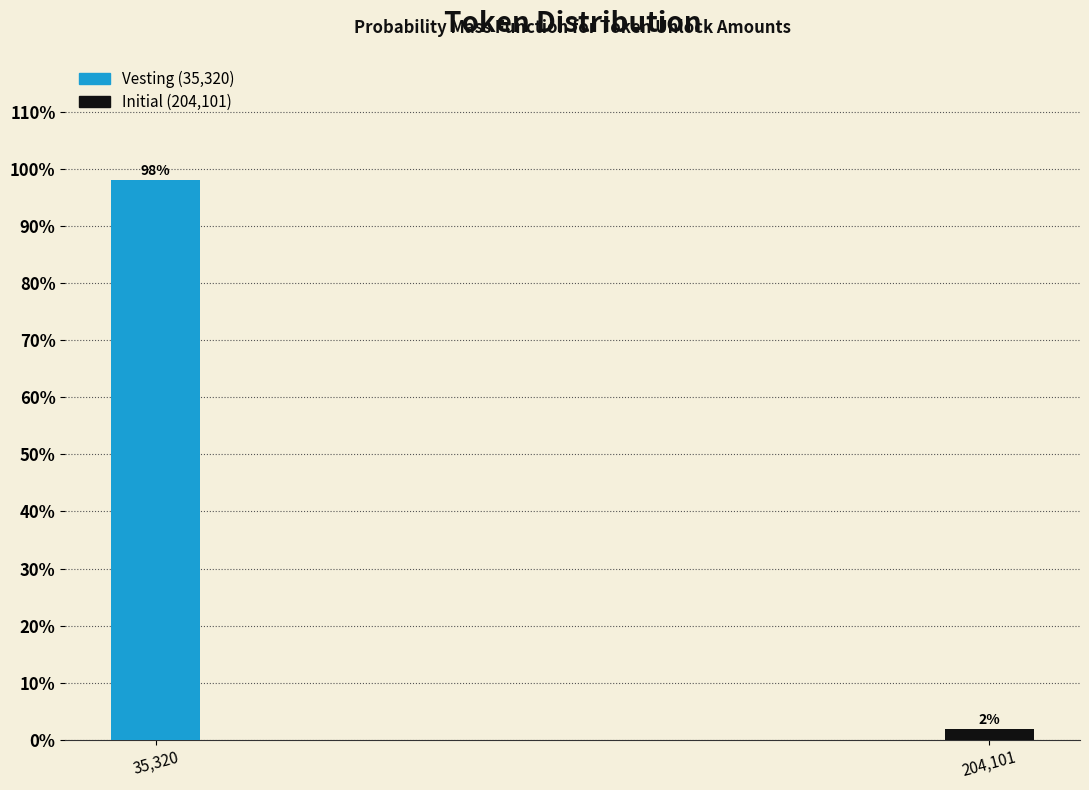

At which category does the chart reach its peak across all series?

35,320